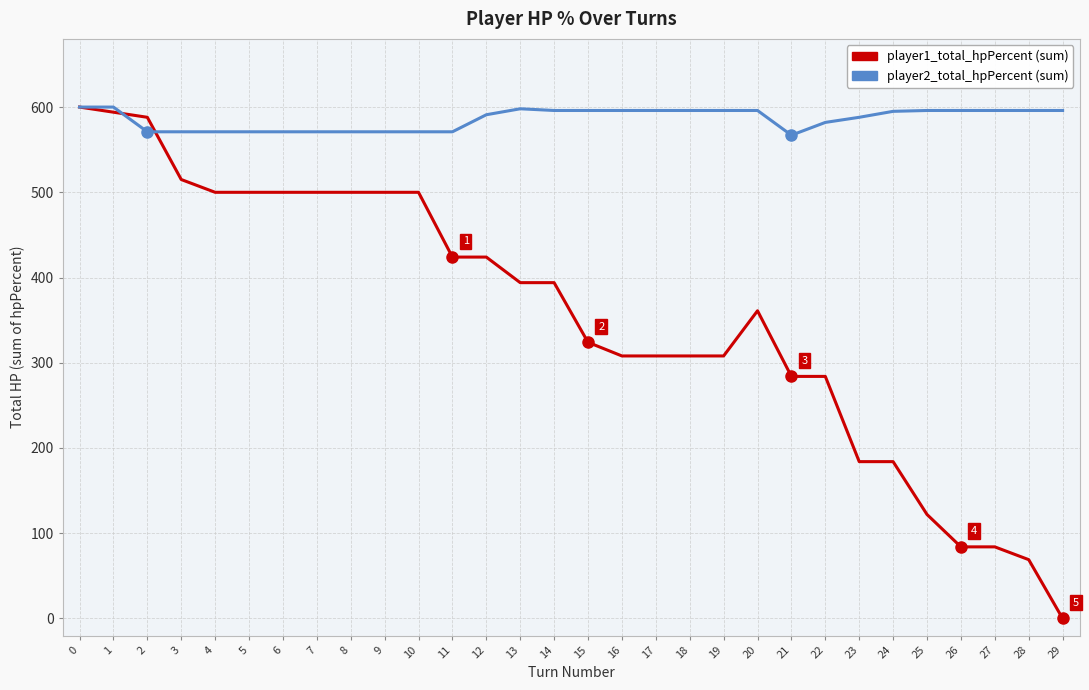

What is the total value across all series at 23?

772